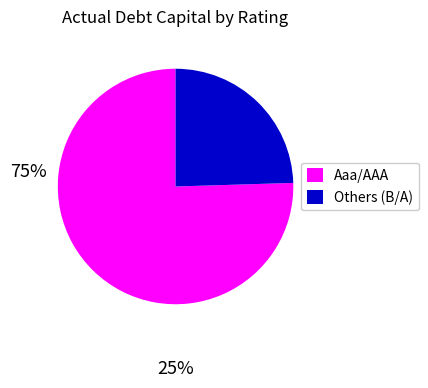

Combined, do Aaa/AAA and Others (B/A) account for over 50%?

Yes